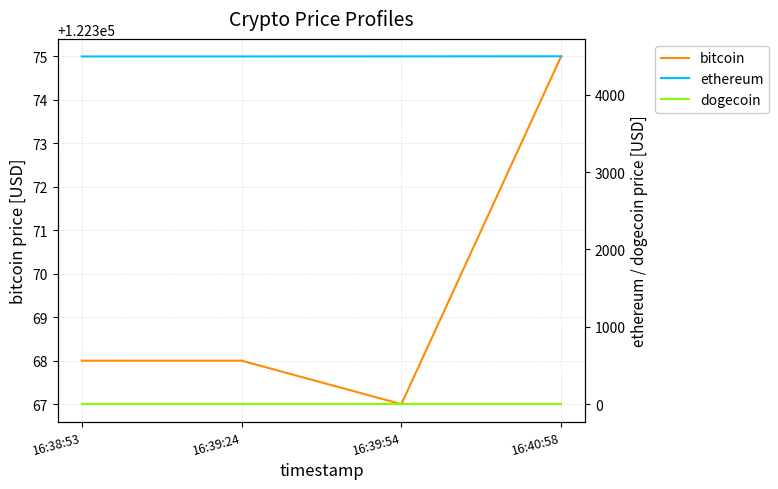

List the series in order of their peak value, highest first.

bitcoin, ethereum, dogecoin